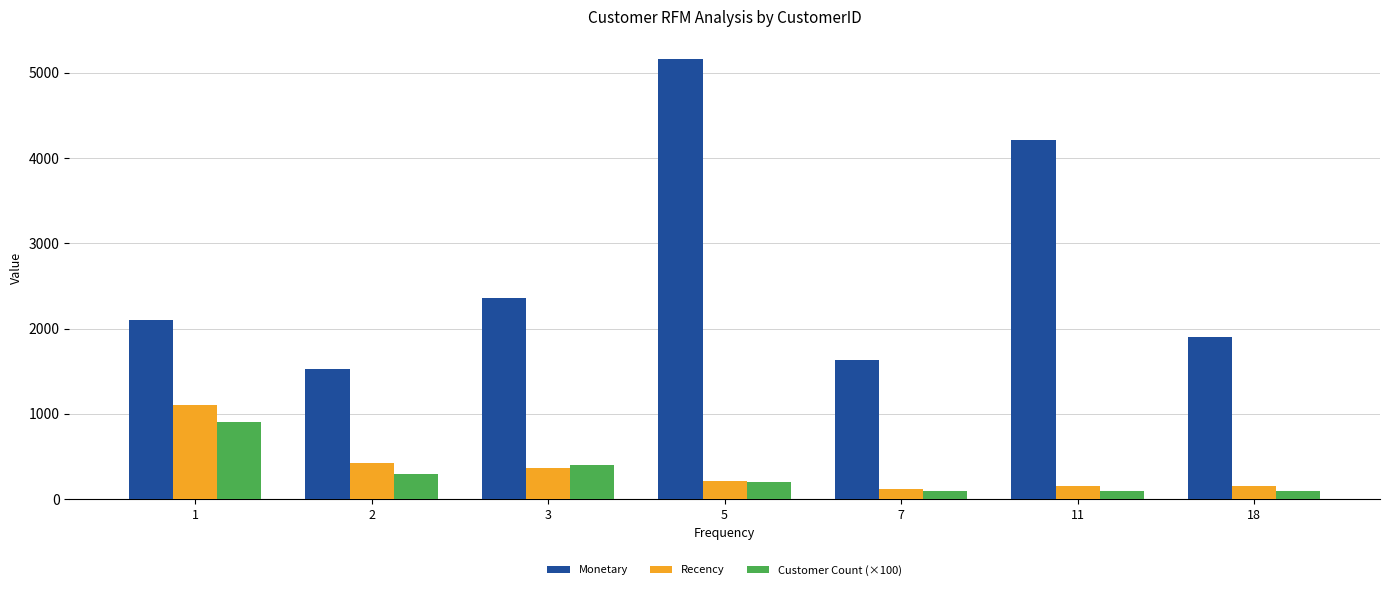

How many data points in Monetary are less than 2103?

3